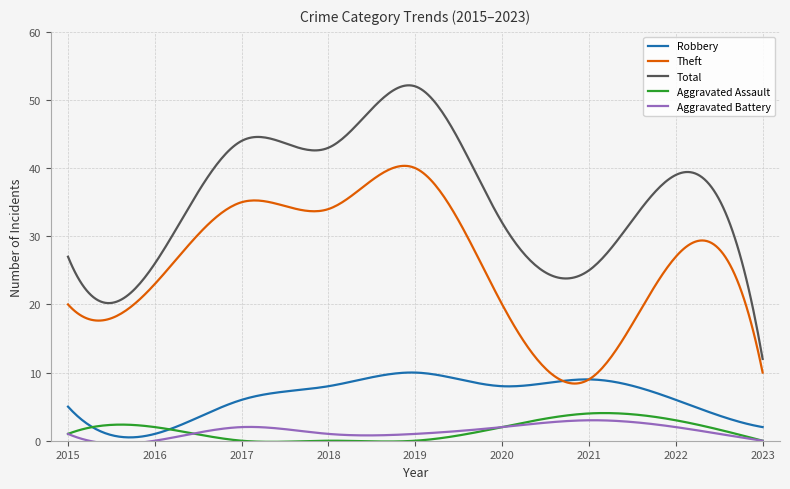

True or false: Aggravated Battery and Robbery intersect in this chart.

False